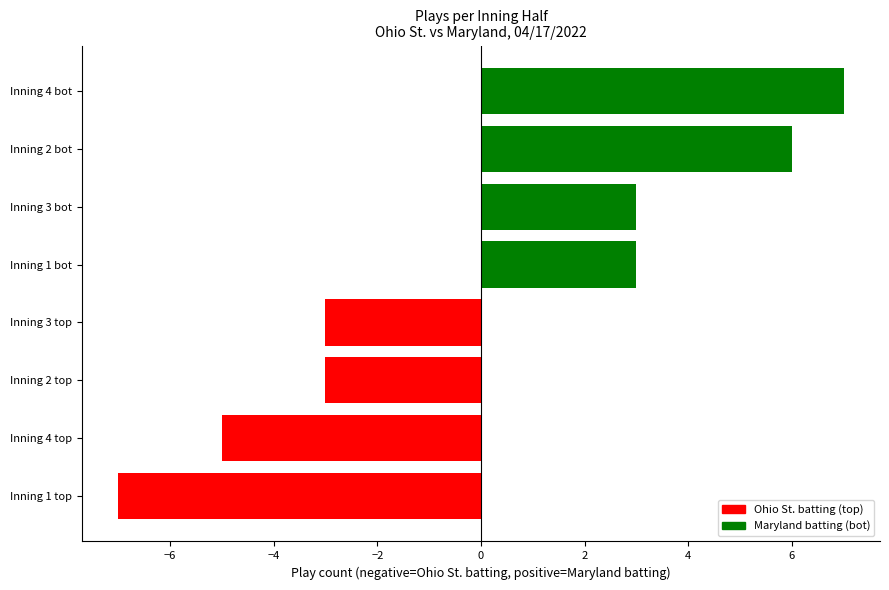

What is the sum of all values?

1